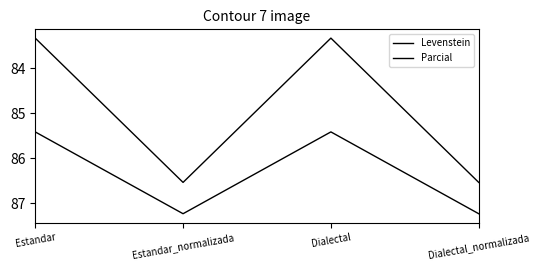

What is the label of the 2nd point from the right?

Dialectal